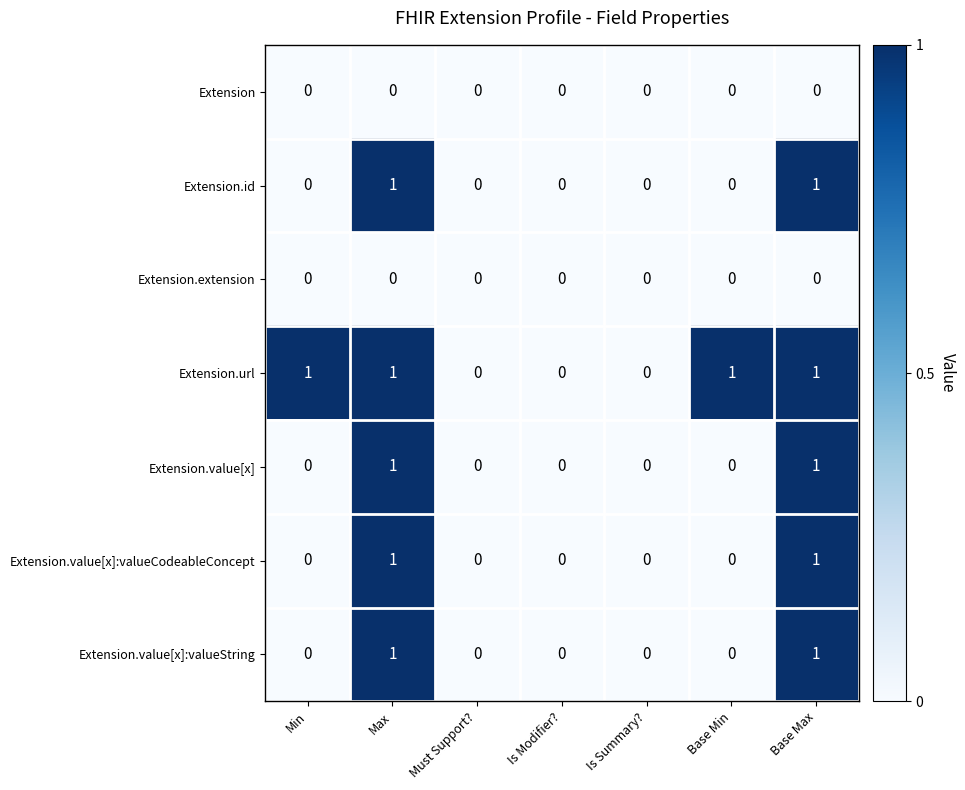

Is it true that Extension.value[x] equals 0 at Max?

False